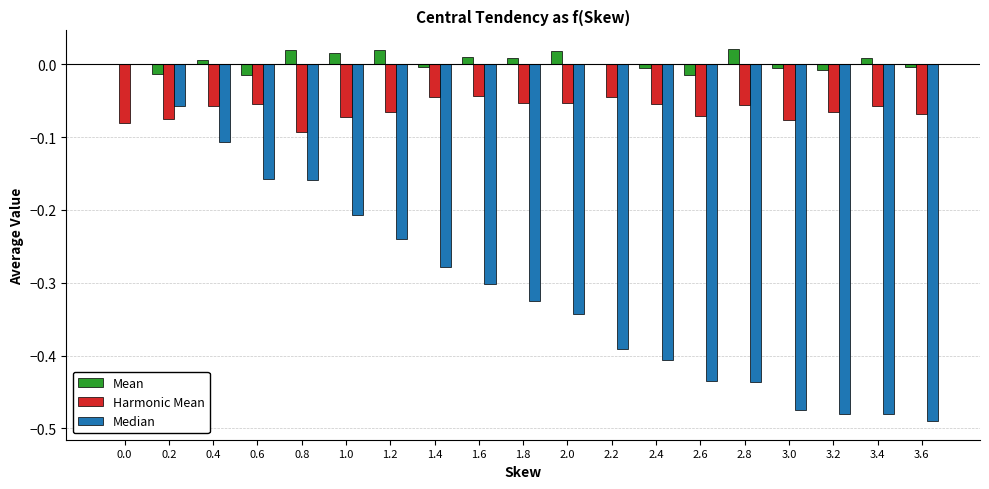

Between 0.2 and 0.8, which series saw the biggest shift?

Median